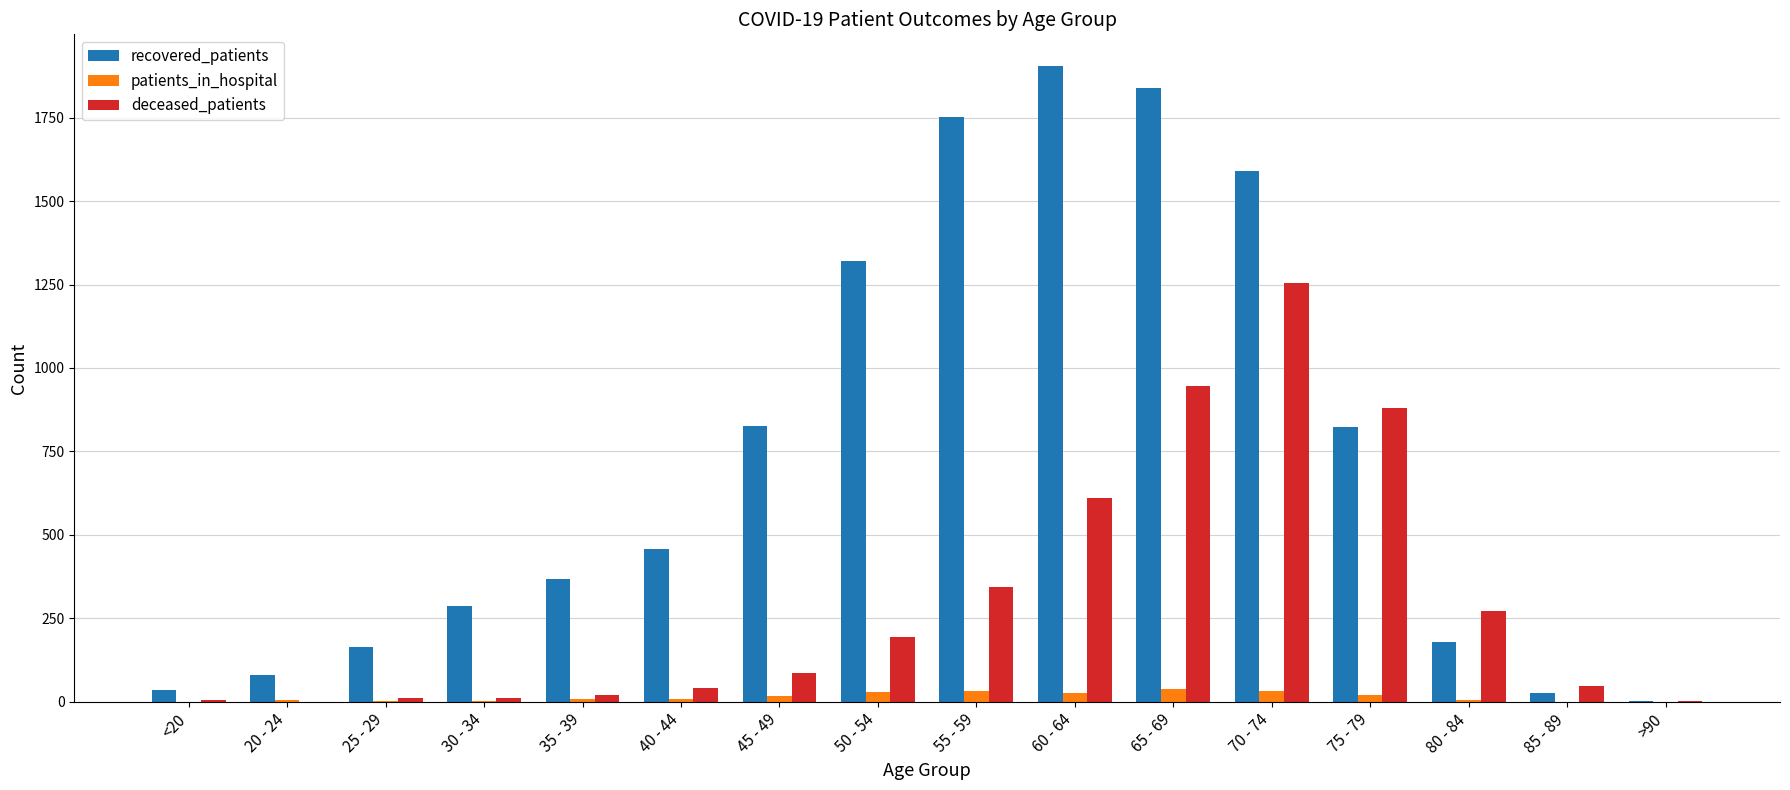

What are all the series names shown in the legend?

recovered_patients, patients_in_hospital, deceased_patients